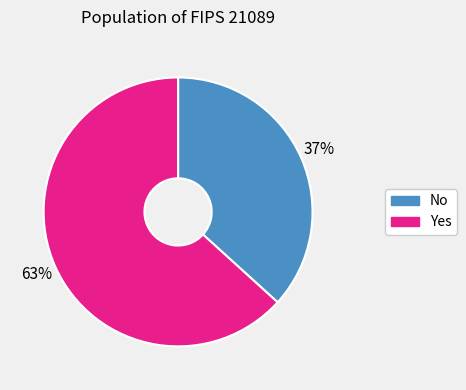

How many slices are in this pie chart?

2